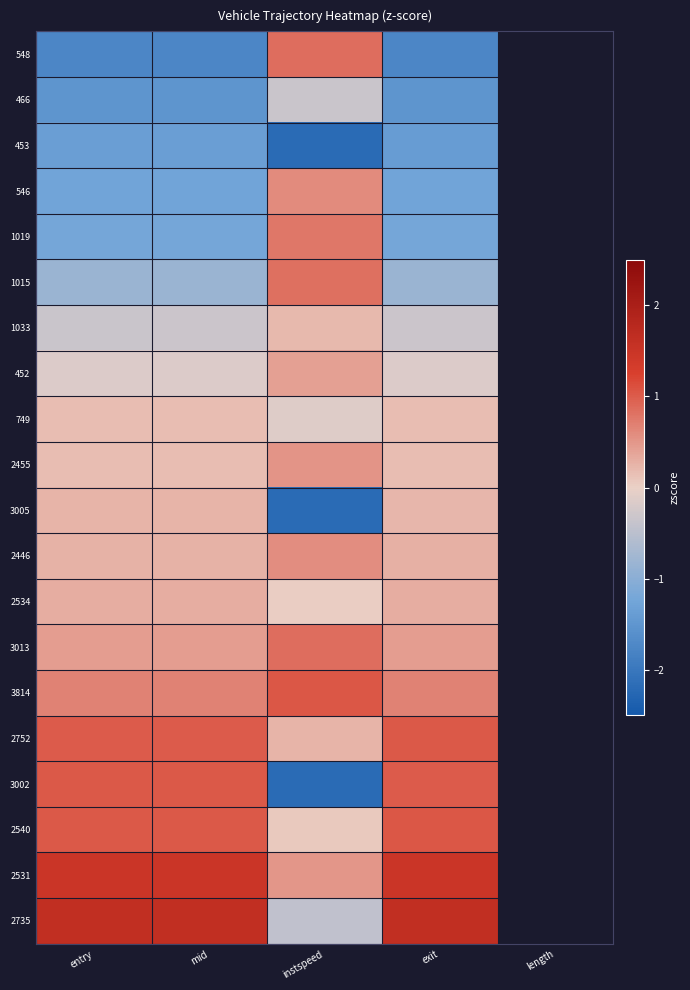

Which category has the highest value across all series?

exit